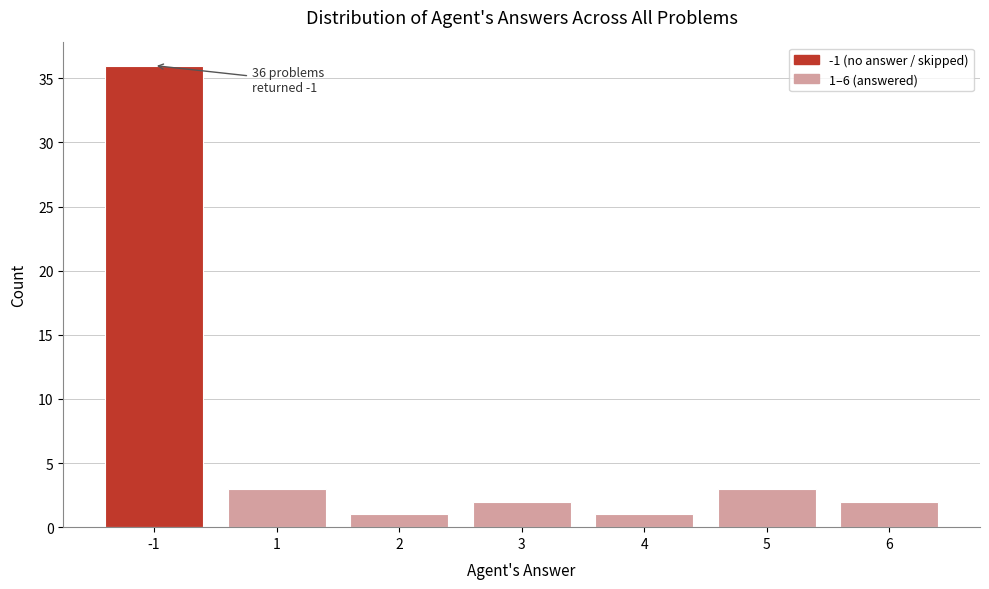

Reading left to right, list all the values displayed in this chart.

36	3	1	2	1	3	2